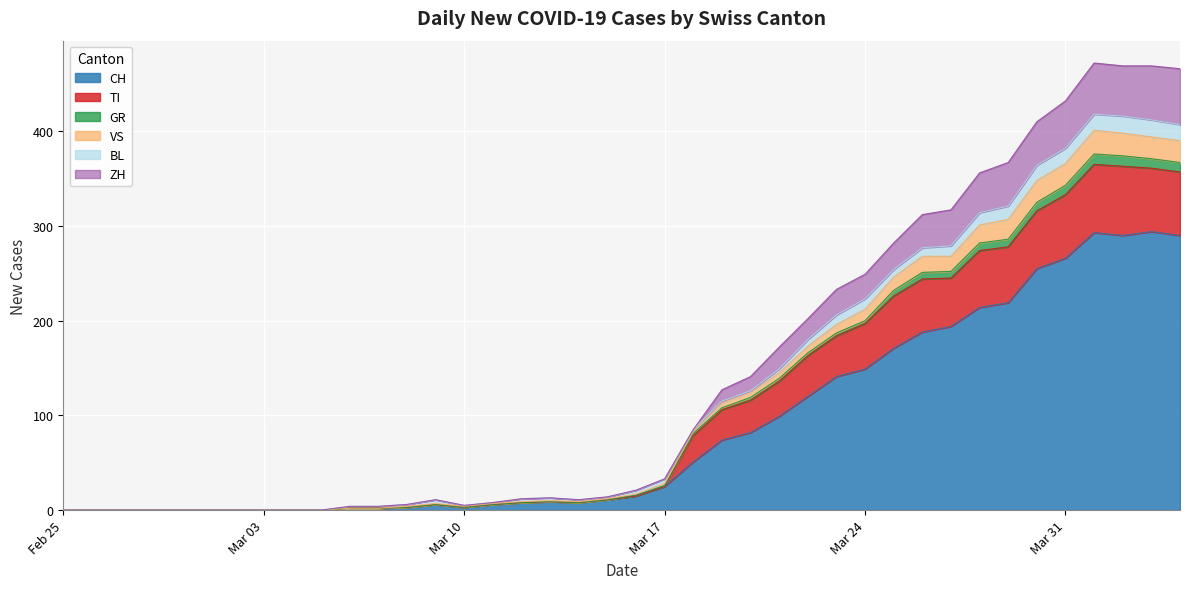

What are all the series names shown in the legend?

CH, TI, GR, VS, BL, ZH